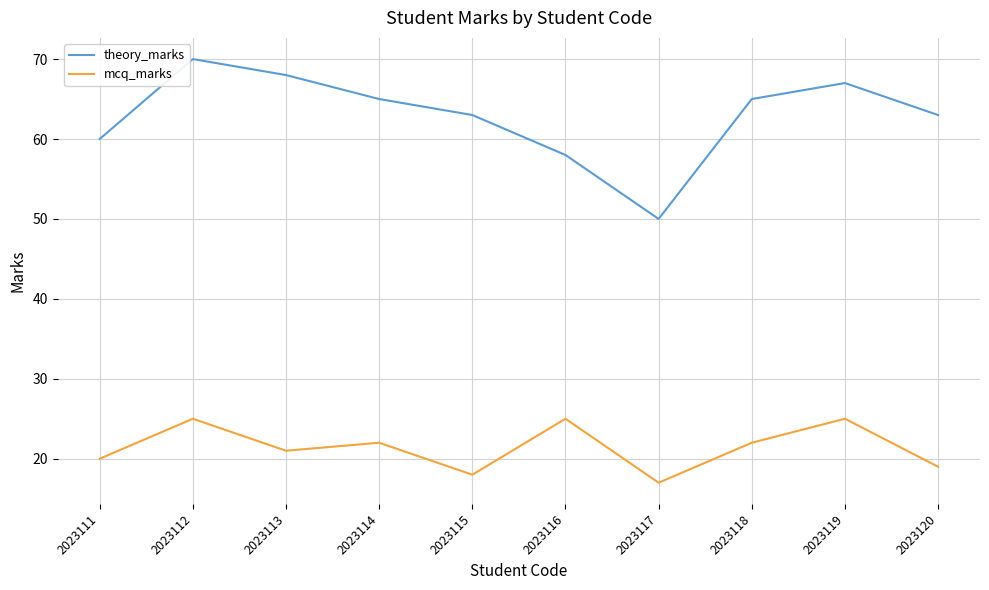

What is the difference between the theory_marks values at 2023118 and 2023115?

2